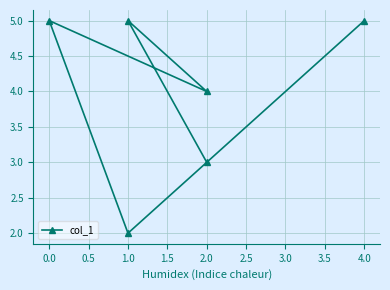

At which label is the value closest to 3?

2.0